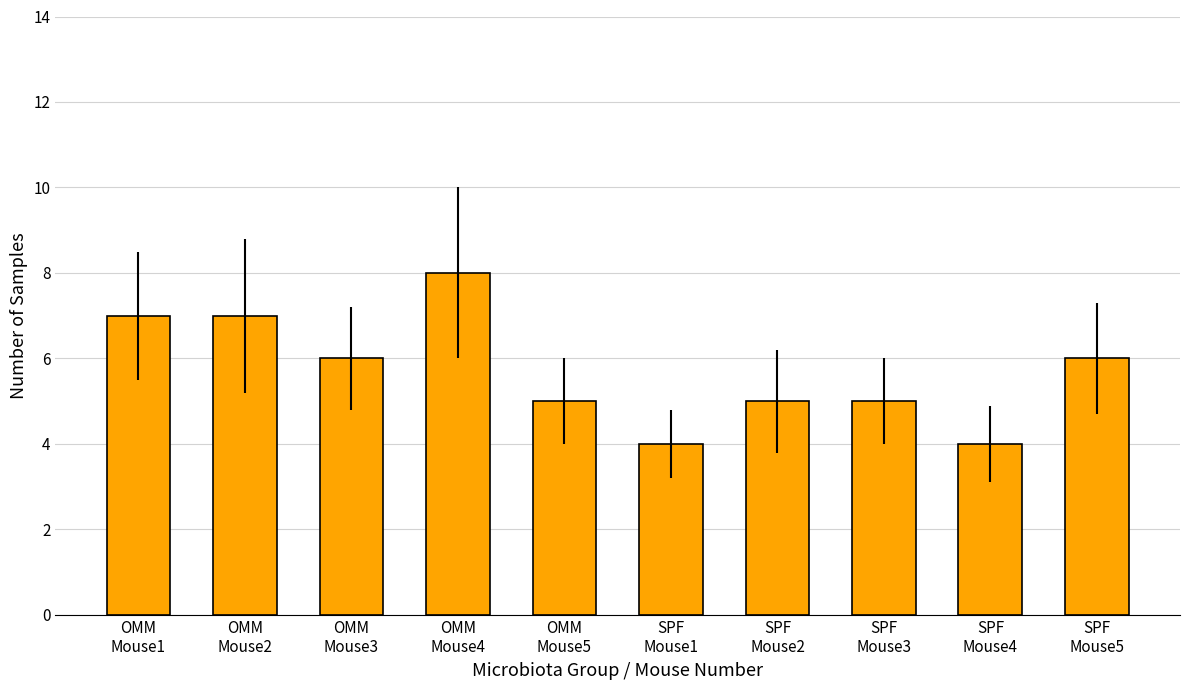

What is the sum of all values?

57